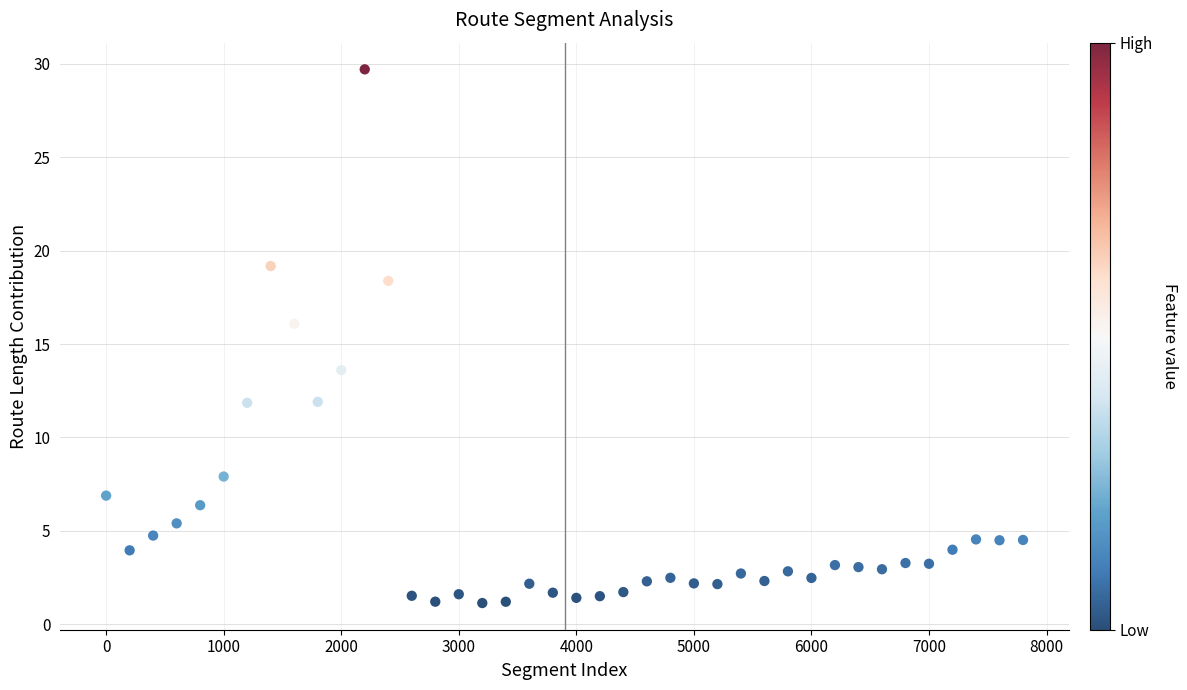

What is the range of Y values (max minus min)?

28.6